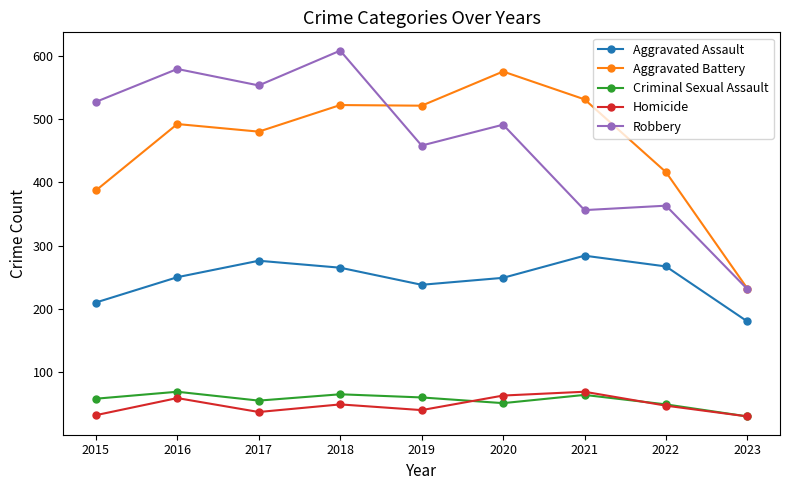

What is the average value of the Criminal Sexual Assault series?

56